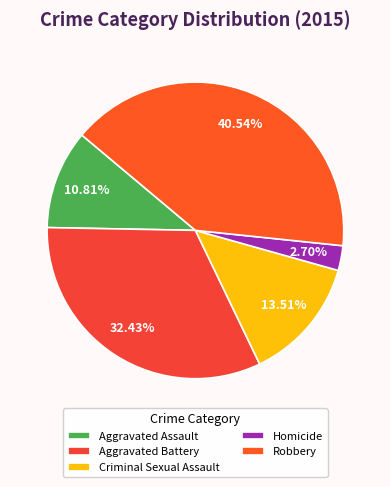

Rank the categories by value from highest to lowest.

Robbery, Aggravated Battery, Criminal Sexual Assault, Aggravated Assault, Homicide